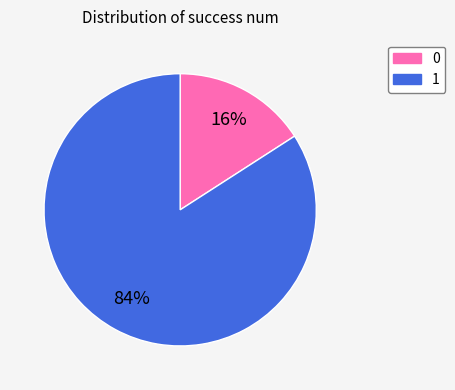

Combined, do 1 and 0 account for over 50%?

Yes